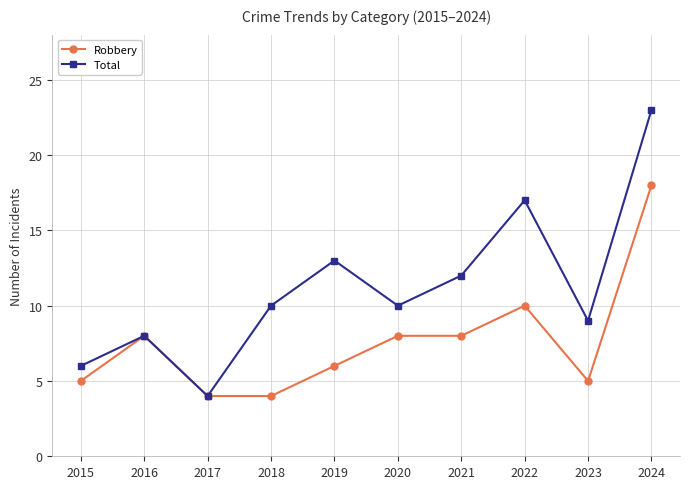

What is the spread (max minus min) of values at 2020?

2